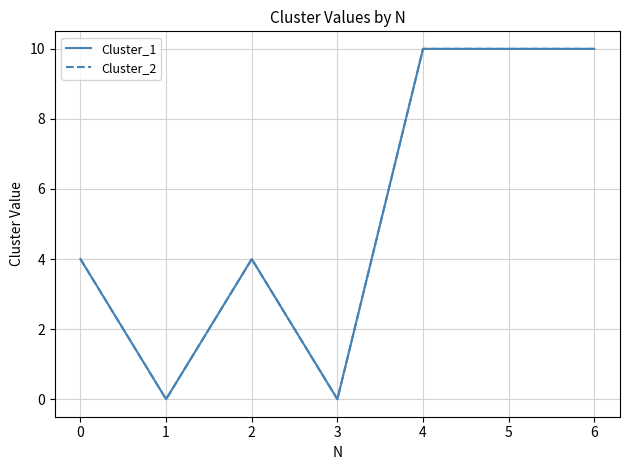

At which label does Cluster_1 reach its minimum?

1